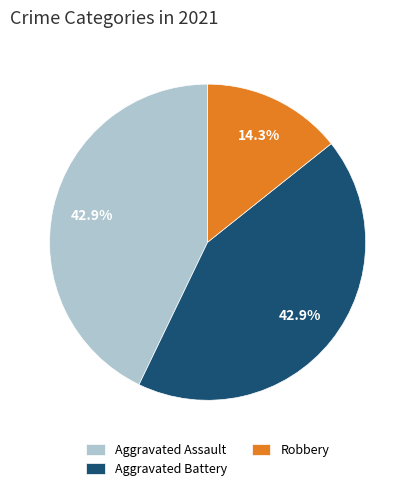

Count the number of slices in the pie.

3